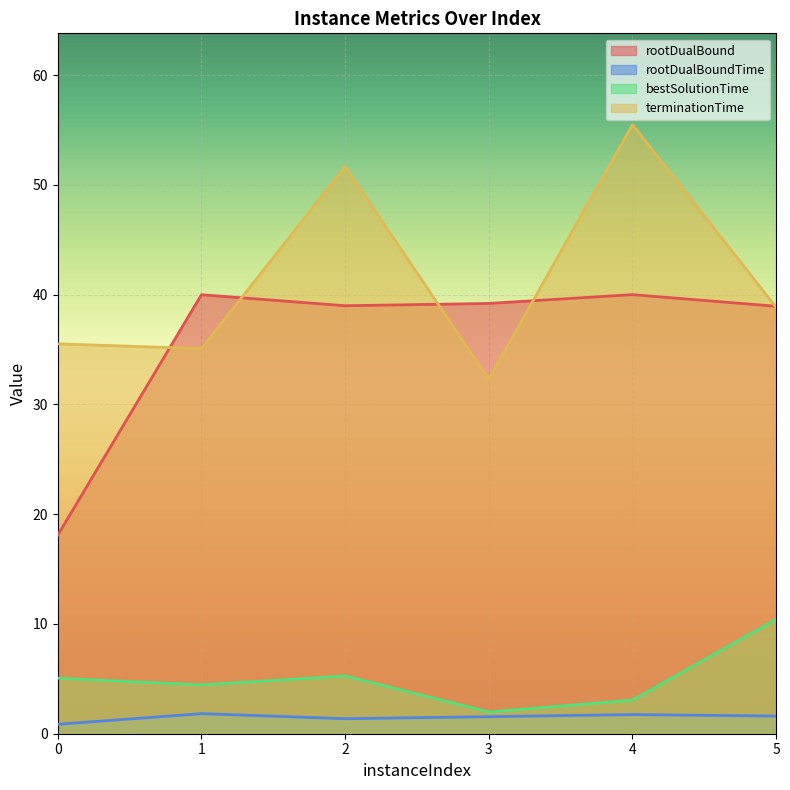

Which category has the highest value in the bestSolutionTime series?

5